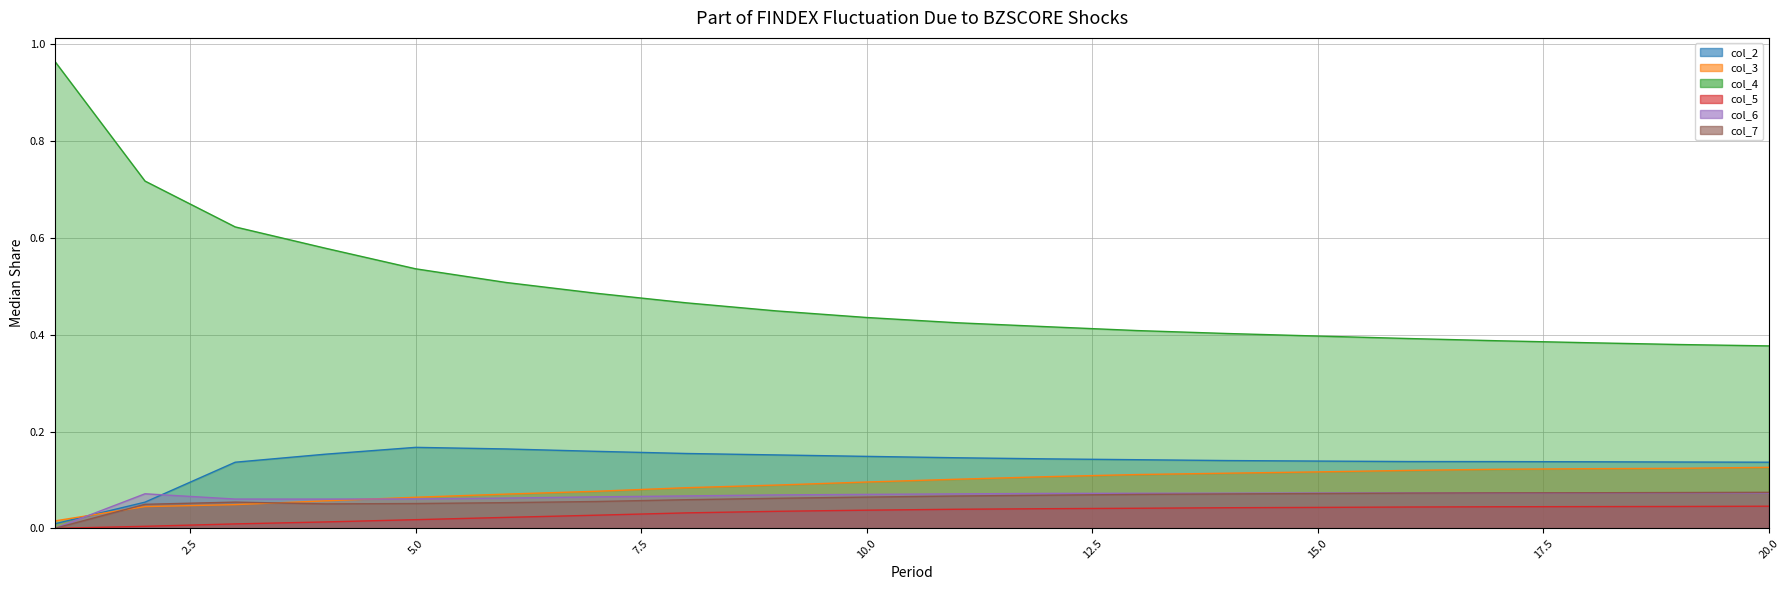

What are all the series names shown in the legend?

col_2, col_3, col_4, col_5, col_6, col_7